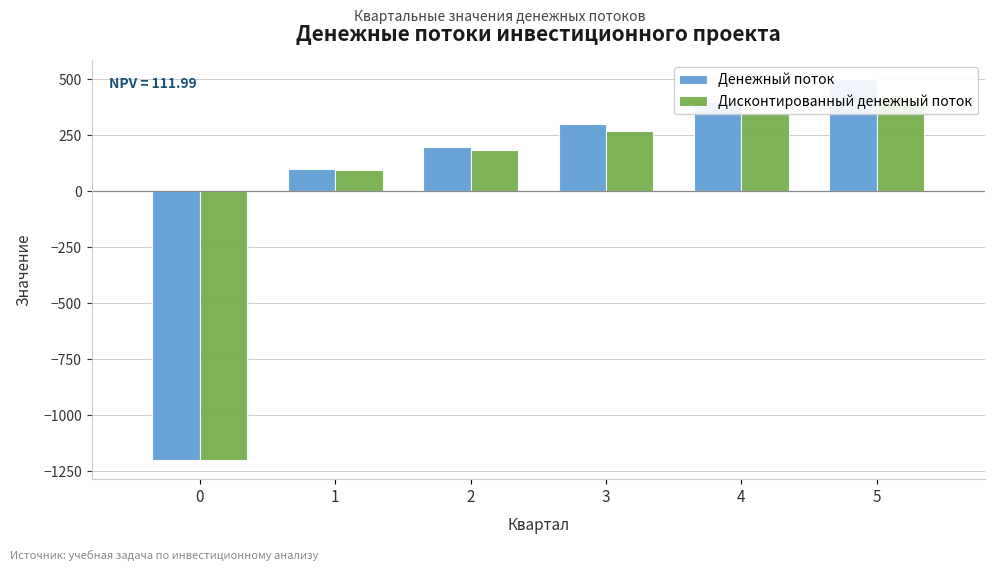

What is the value of the Дисконтированный денежный поток bar at the 4th from the left?

268.6